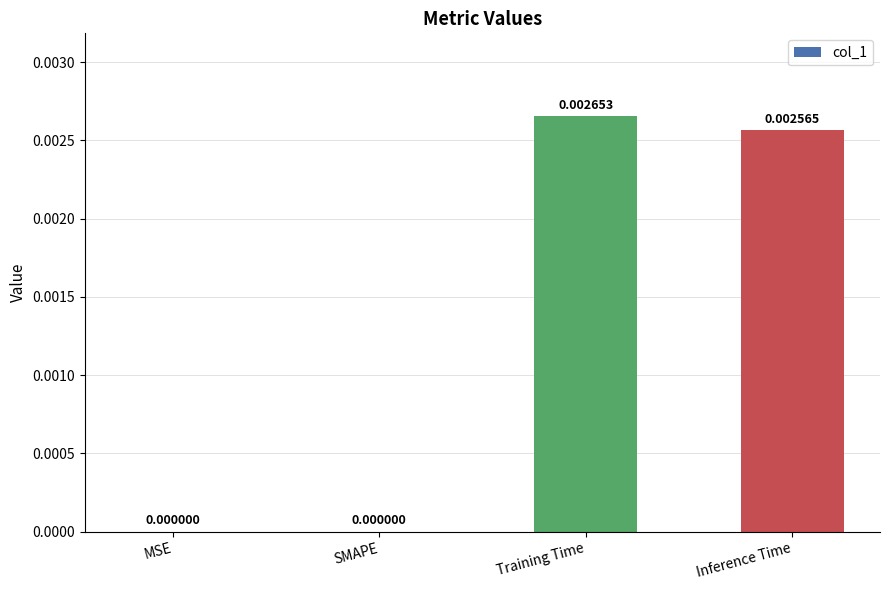

Are the bars grouped side by side (vs. stacked)?

No